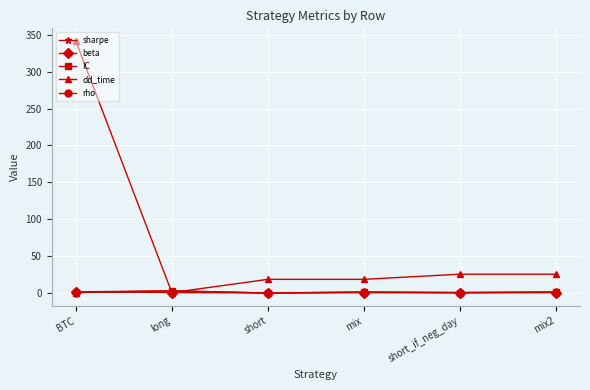

How many positive values does the dd_time series have?

5